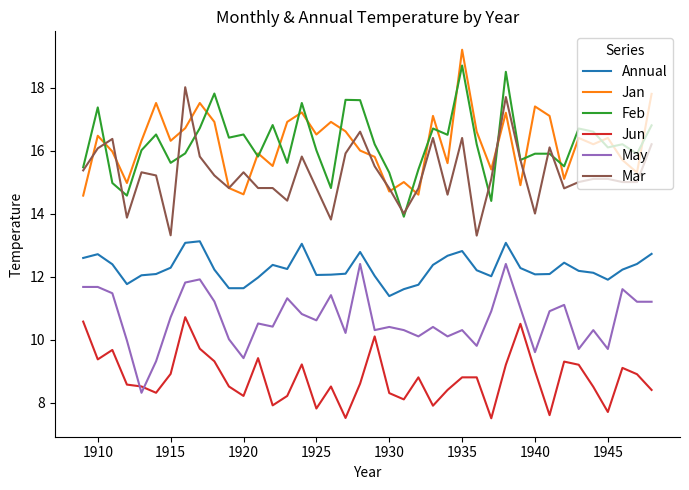

How many categories are shown in the chart?

40